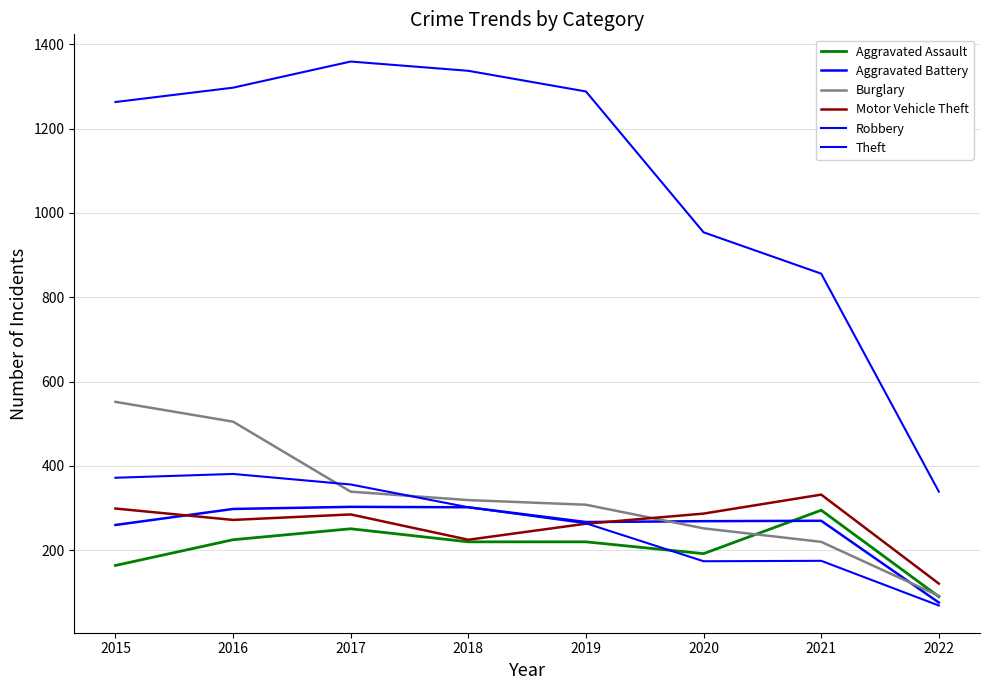

How many lines are shown in the chart?

6